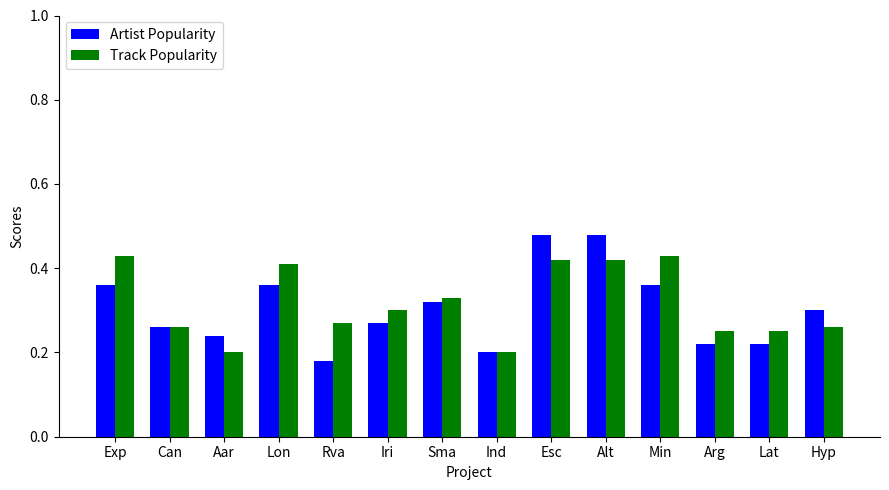

Which category has the lowest value across all series?

Rva